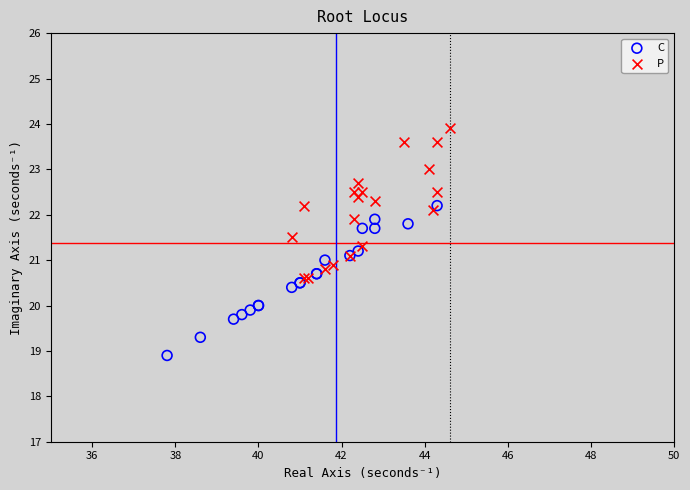

What are all the series names shown in the legend?

C, P